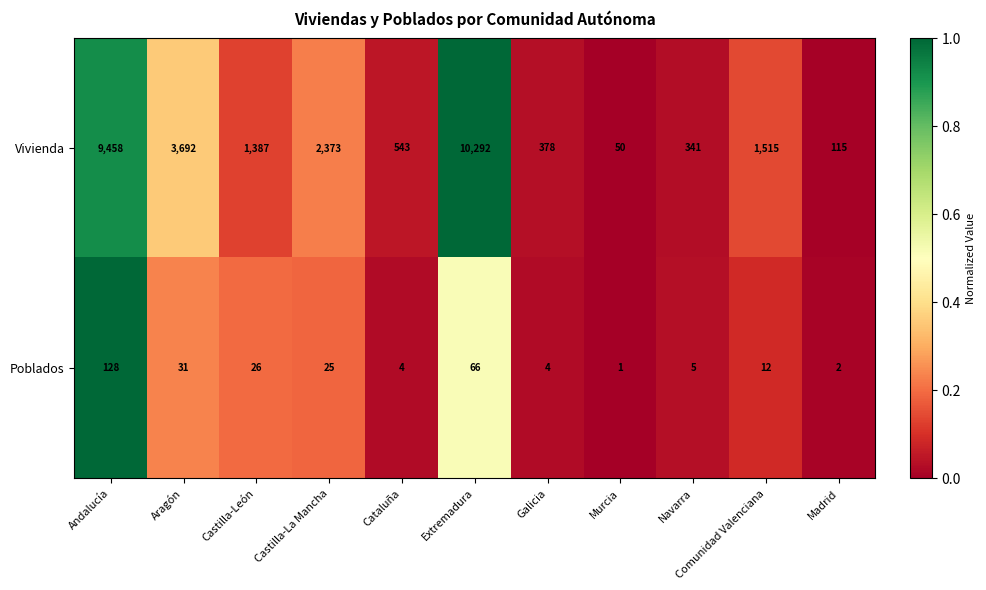

What is the greatest value displayed?

10292